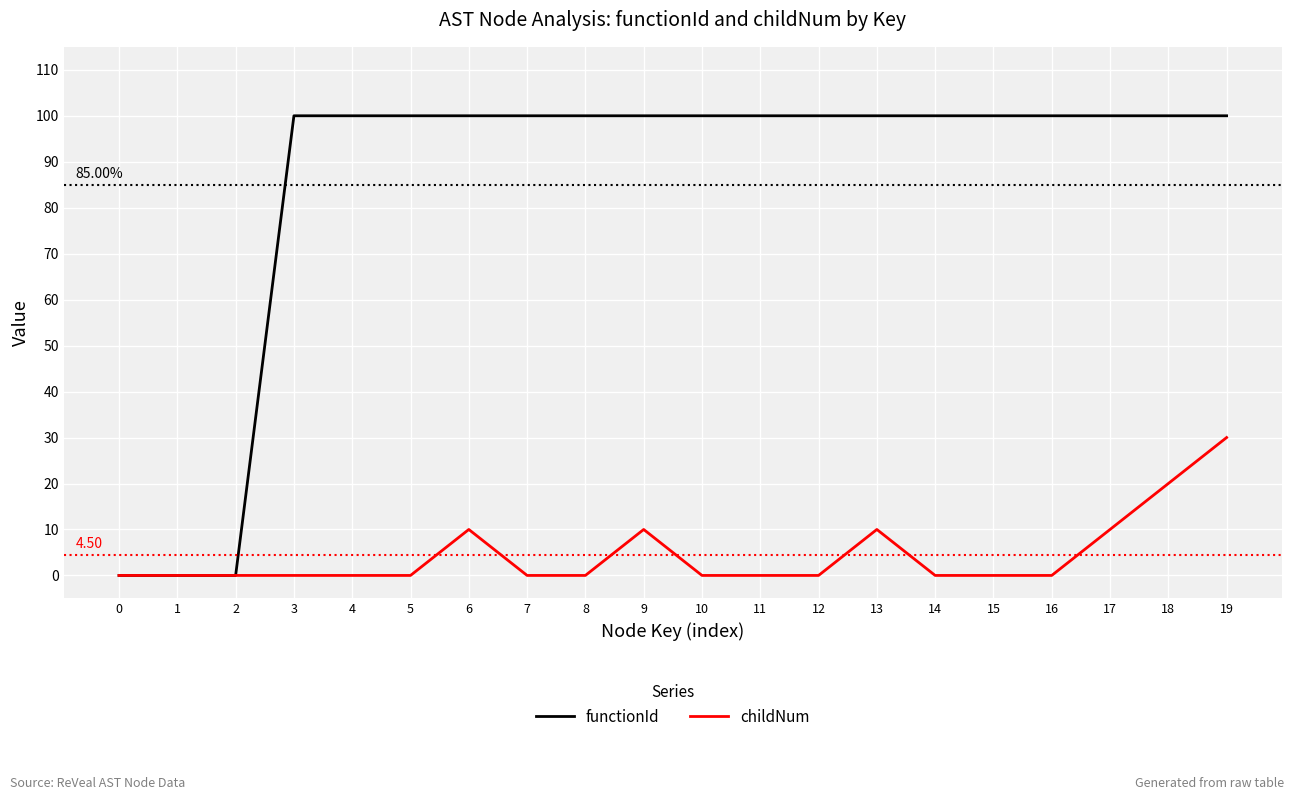

At which category is the sum across all series the highest?

19